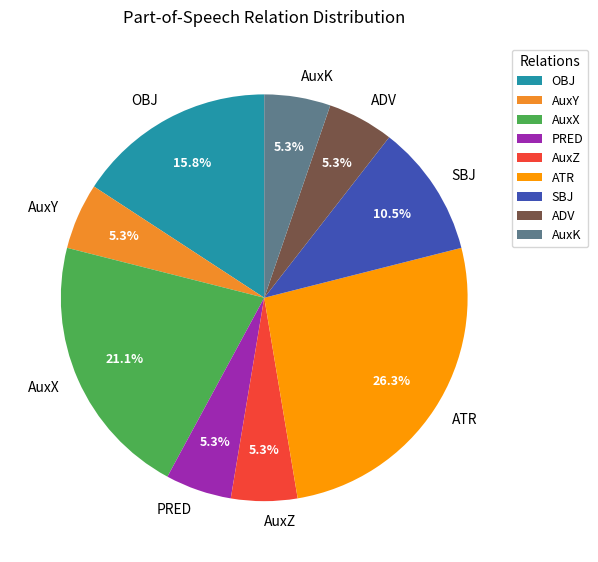

Which slice is the largest?

ATR